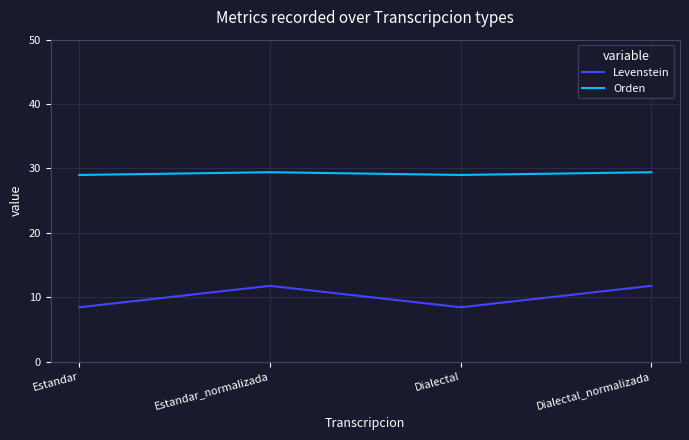

The value of Orden at Dialectal_normalizada is 29.4. True or false?

True